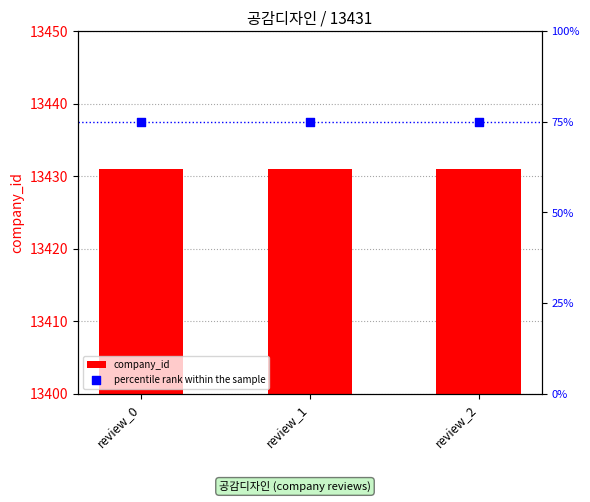

What are all the series names shown in the legend?

company_id, percentile rank within the sample